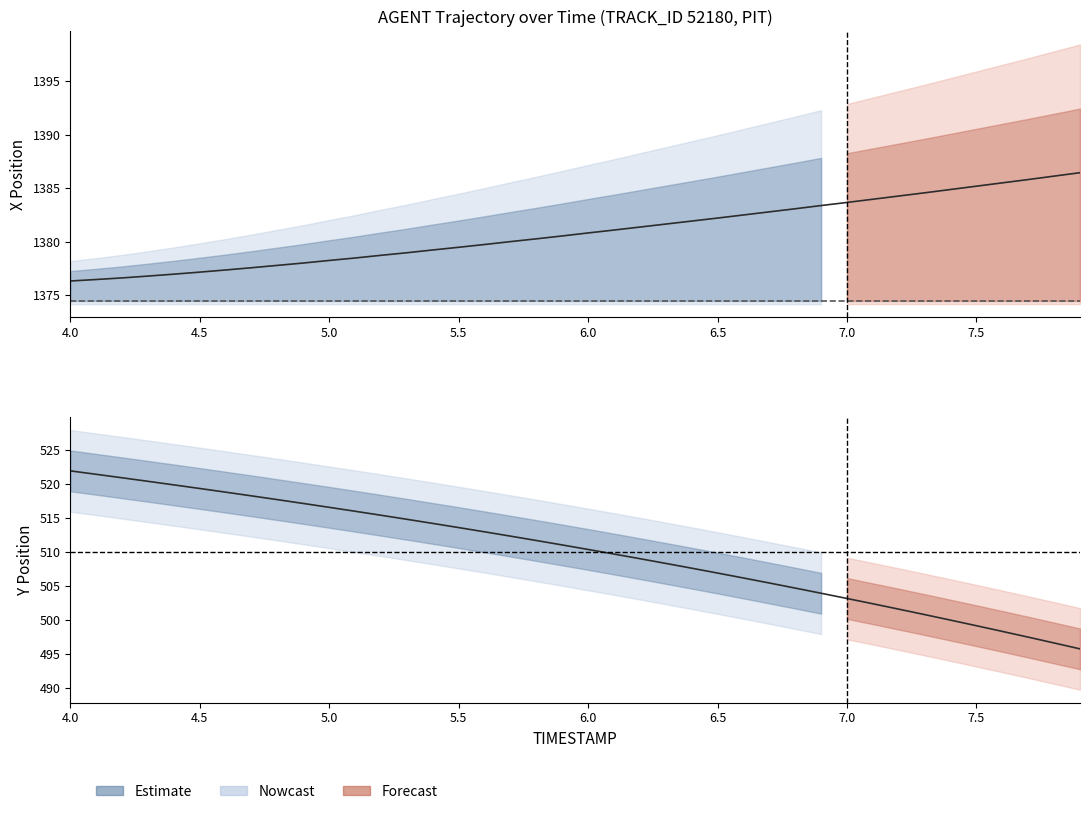

What is the minimum value for Y?

495.8